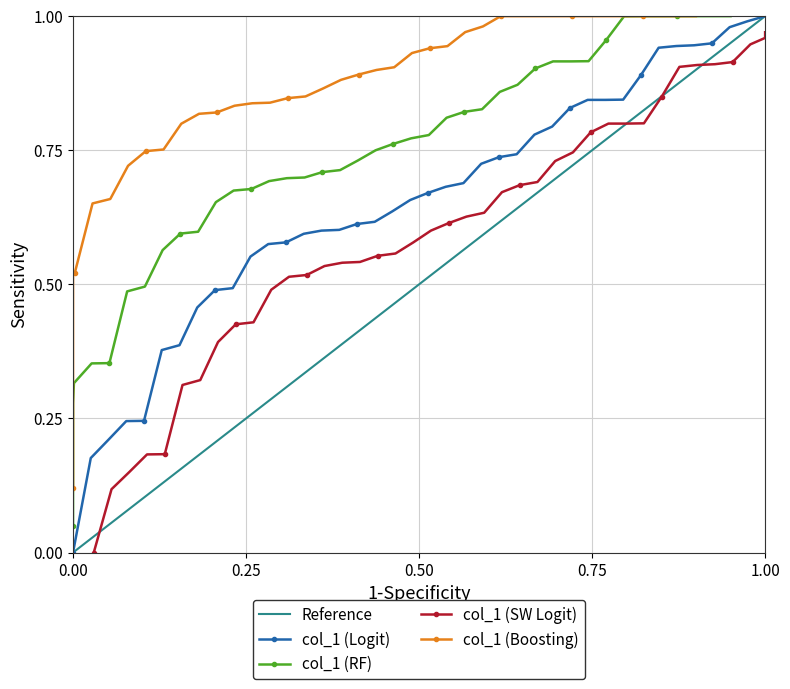

Between 6 and 30, which is larger?

30